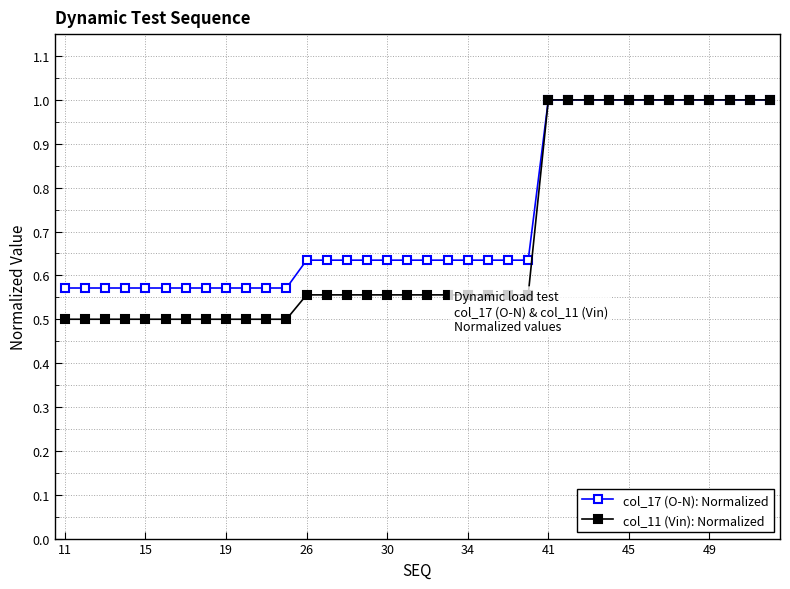

Which series has the largest range (max minus min)?

col_11 (Vin): Normalized